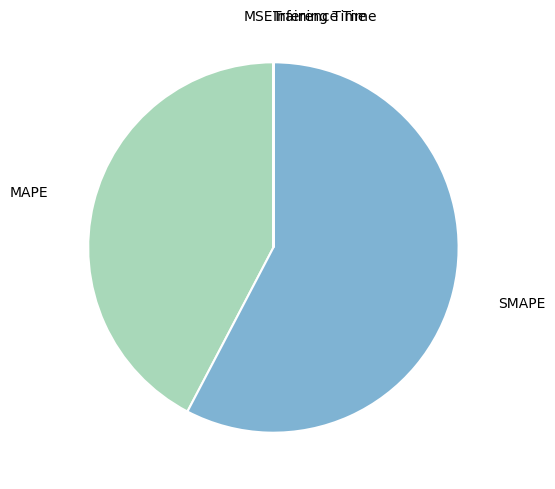

Does any single category account for the majority?

Yes